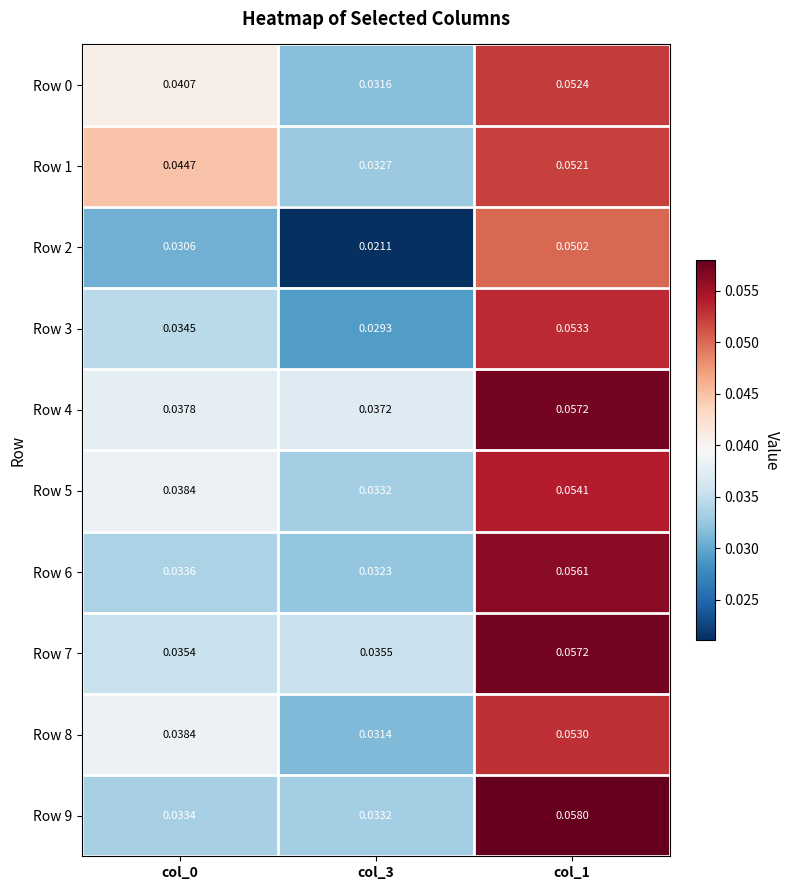

Is the value of Row 7 at col_0 greater than the value of Row 3 at col_0?

Yes